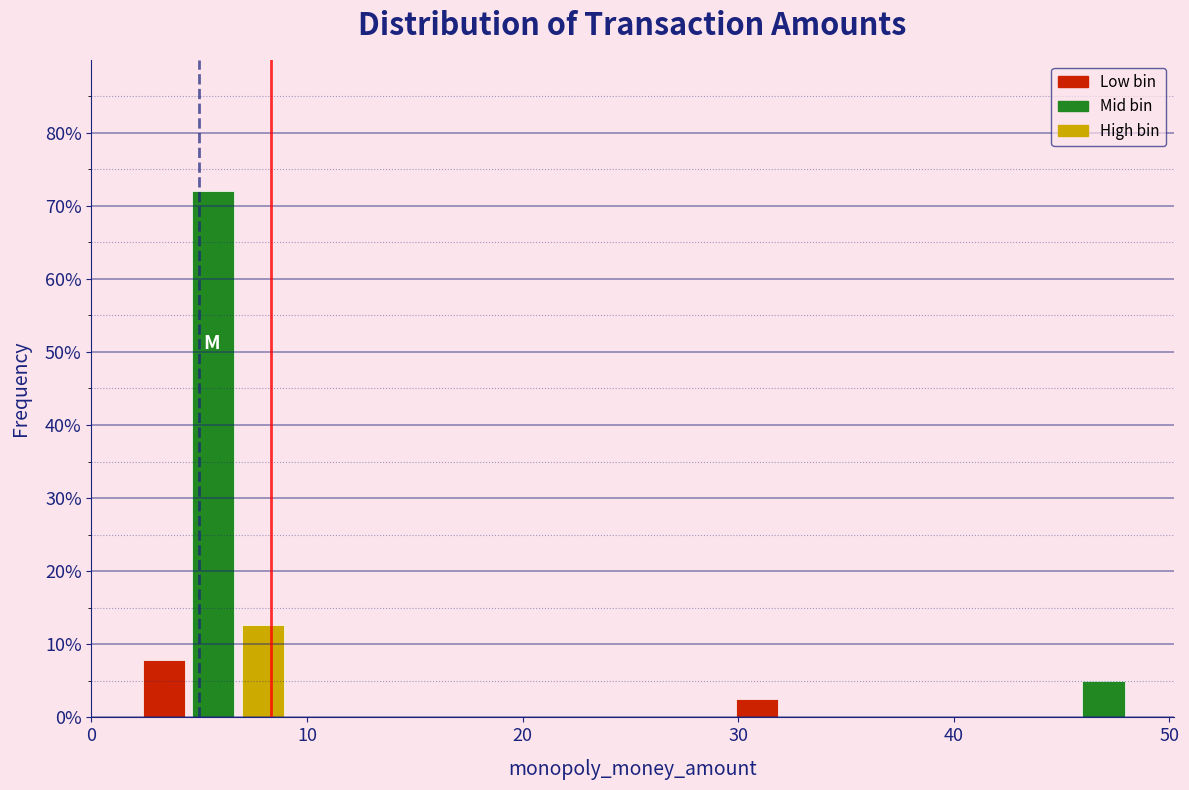

Read against the x-axis, roughly where is the centre of the tallest bar?

6